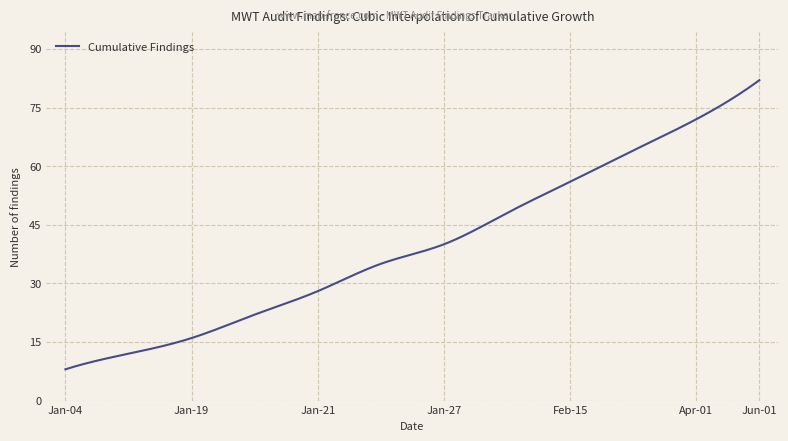

What is the maximum value shown in the chart?

82.0